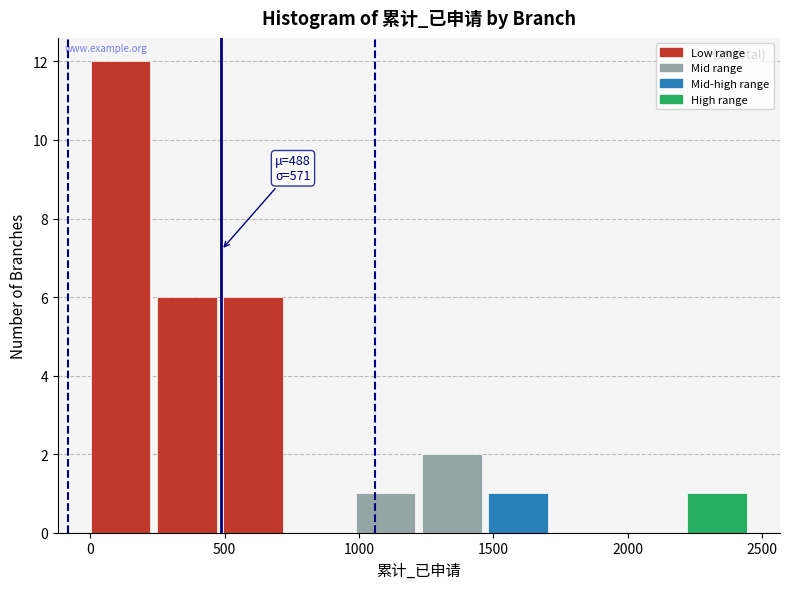

Over which range of the x-axis is the bar tallest?

0 to 250